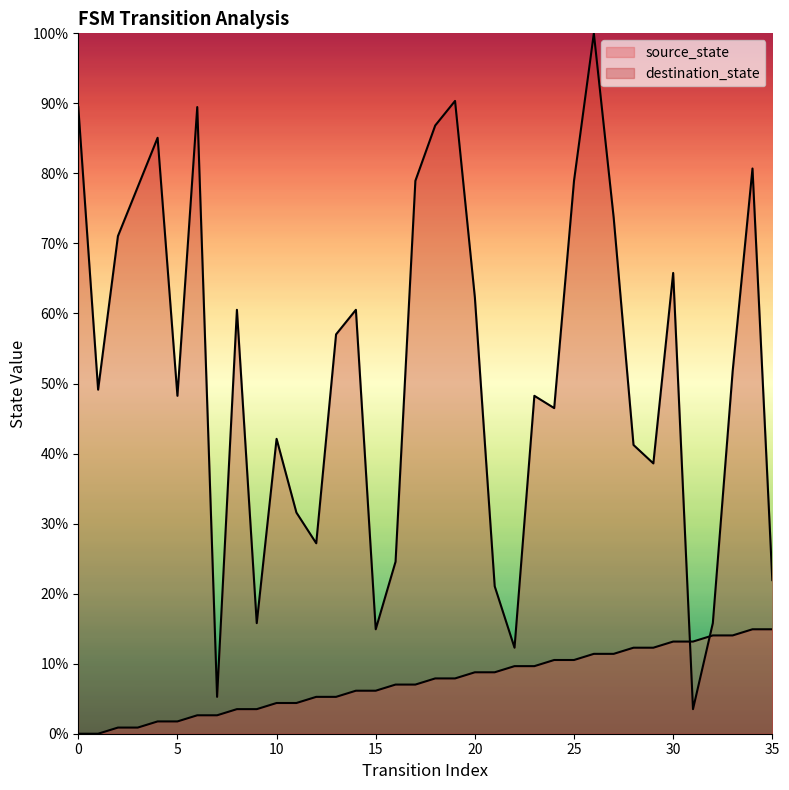

What is the value of the source_state point at the 22nd from the left?

8.8